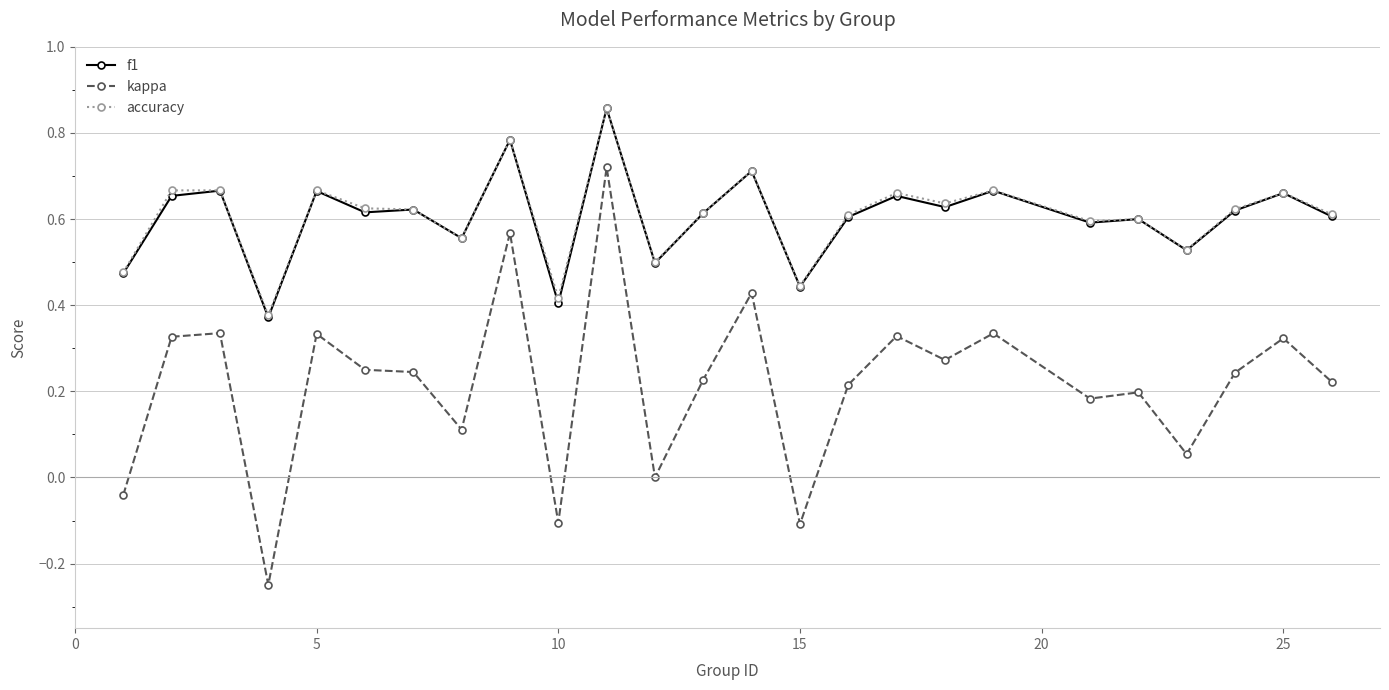

True or false: accuracy and kappa intersect in this chart.

False